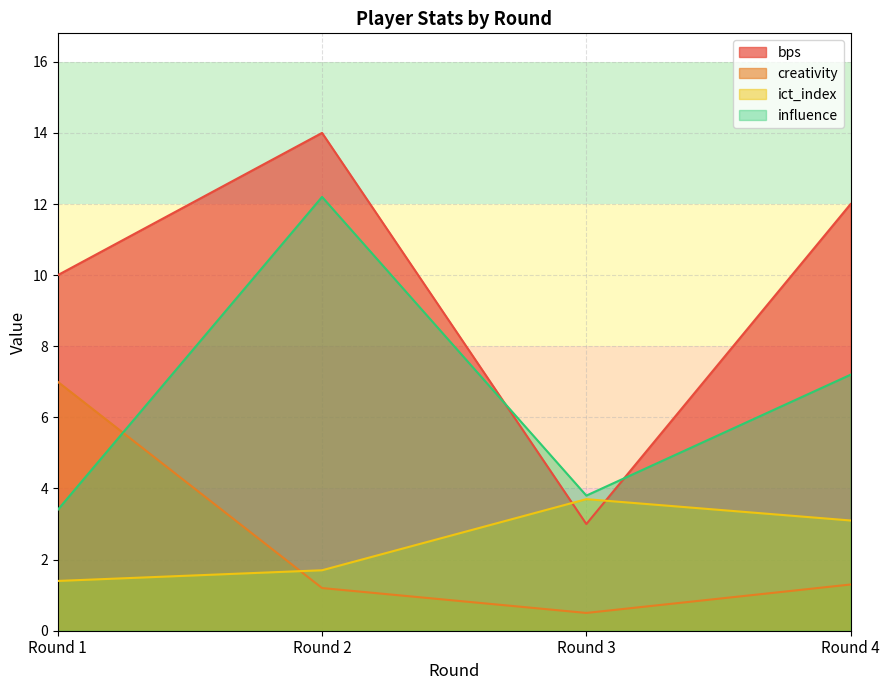

Which series has the largest range (max minus min)?

bps